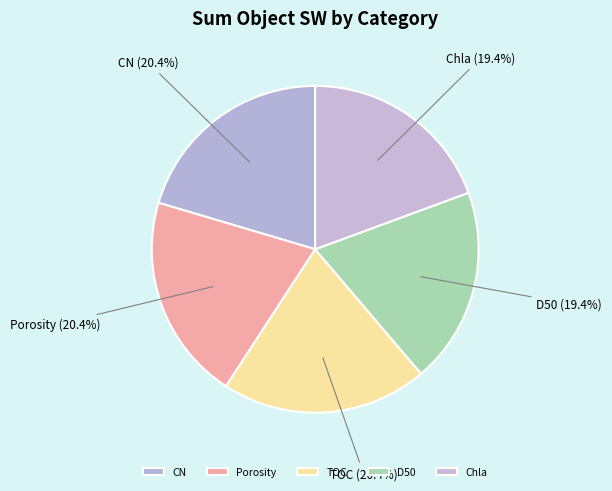

True or false: D50 accounts for 19% of the total.

True